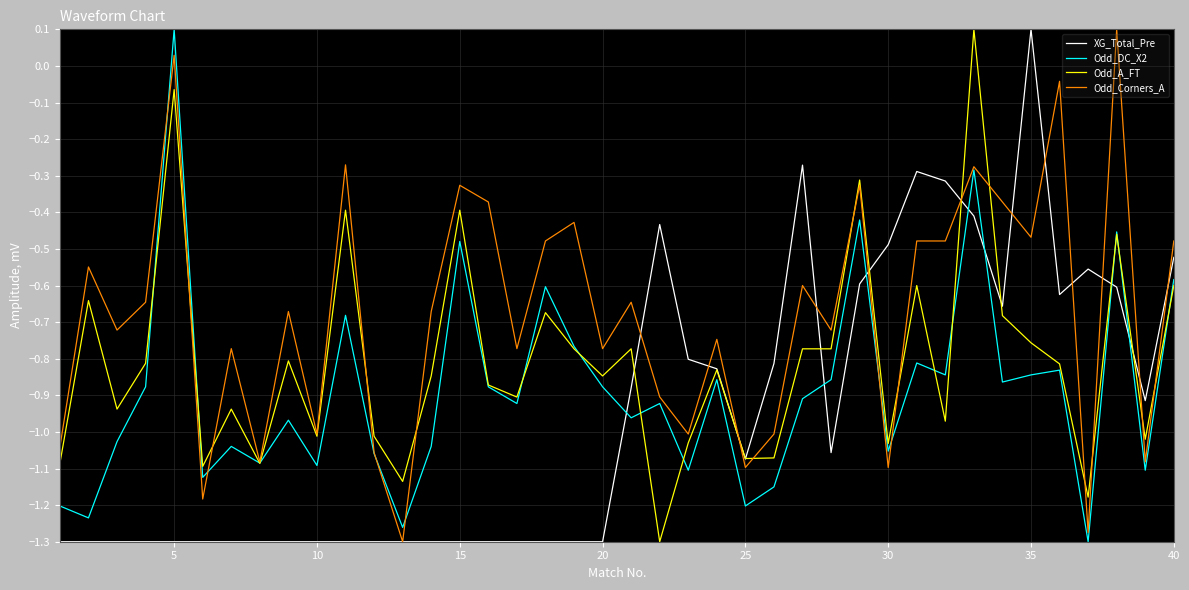

List the series in order of their overall mean, lowest first.

XG_Total_Pre, Odd_DC_X2, Odd_A_FT, Odd_Corners_A